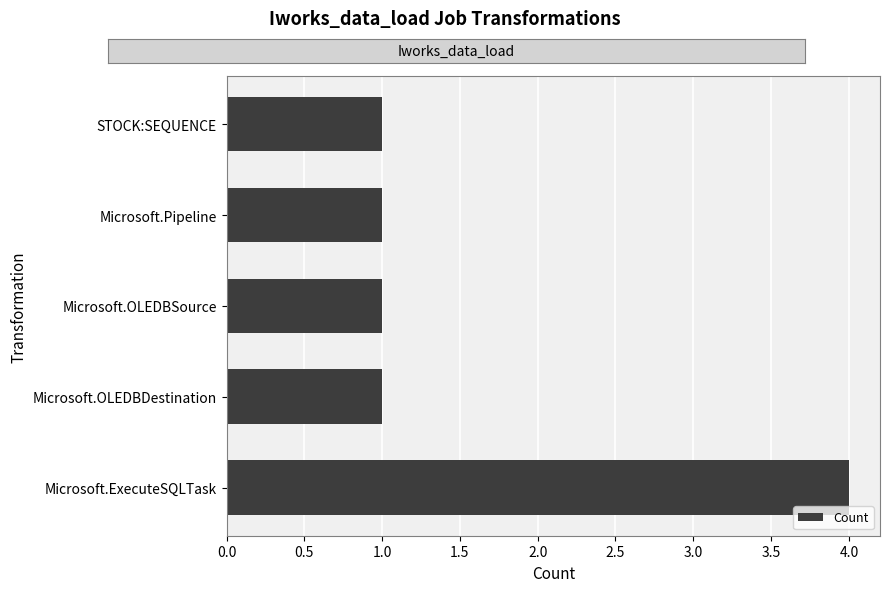

What is the smallest value displayed?

1